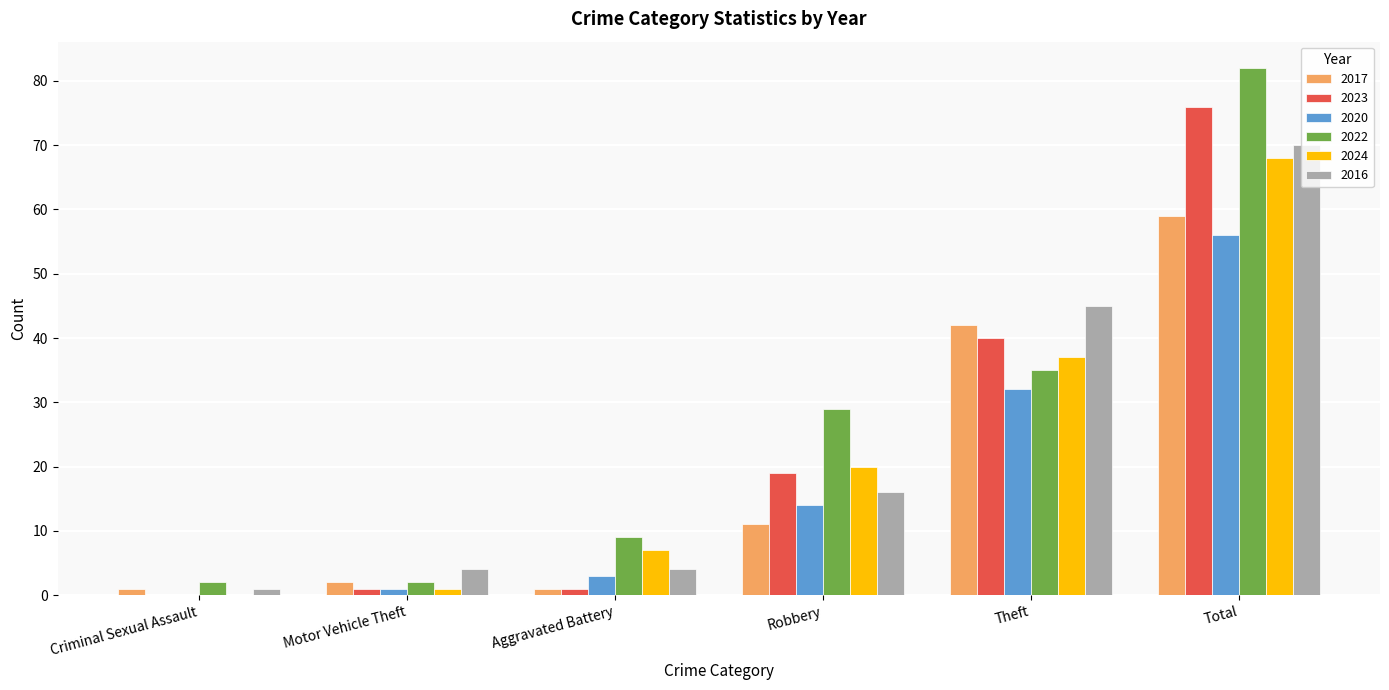

What is the average value of the 2016 series?

23